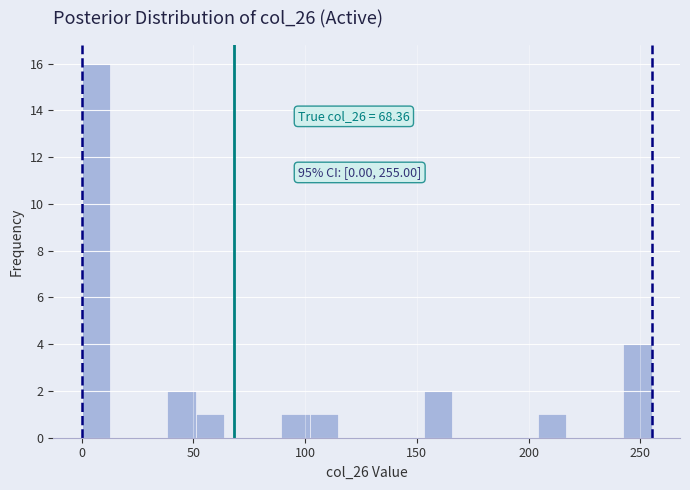

Around what value on the x-axis is the tallest bar? Give the approximate position of its centre, as read against the axis.

5